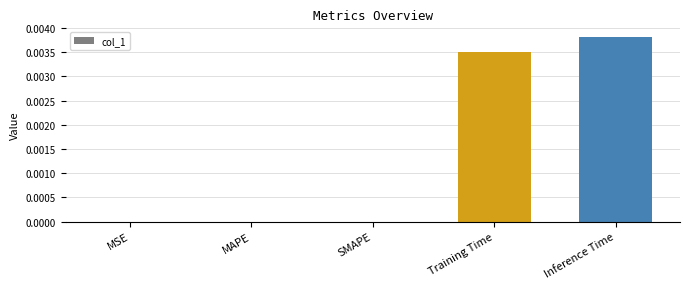

How many values are between 0 and 1?

5